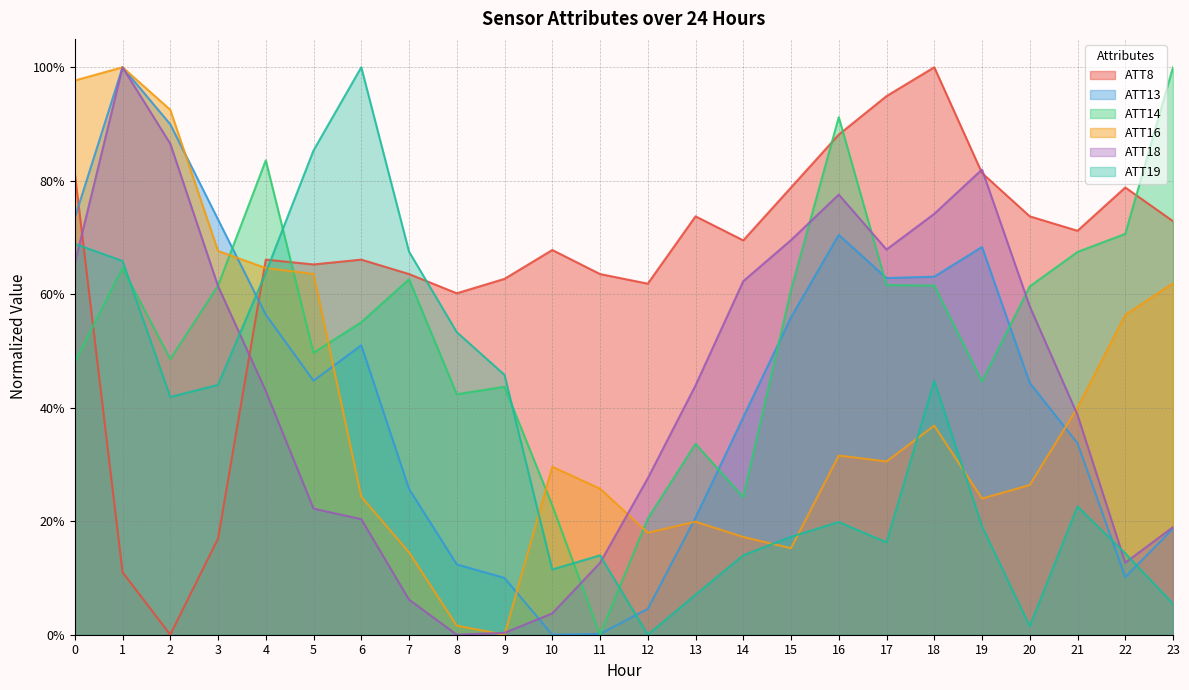

The ATT19 series shows 1.4 at 5. True or false?

False